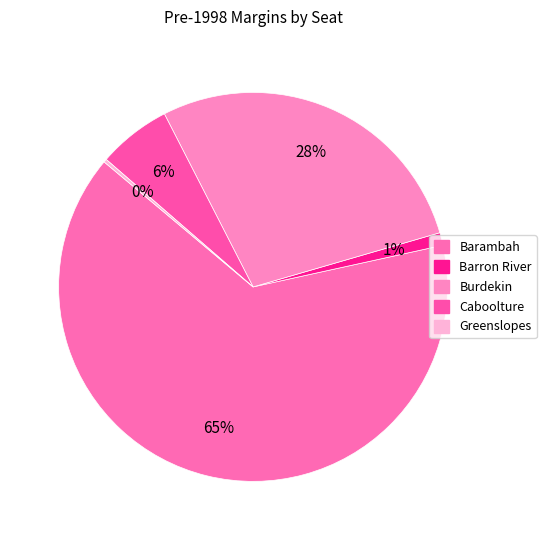

Rank the categories by value from highest to lowest.

Barambah, Burdekin, Caboolture, Barron River, Greenslopes